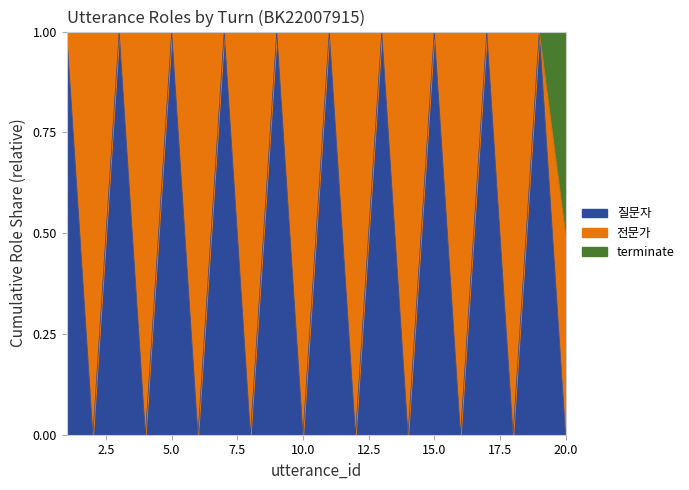

What is the total value across all series at 15.0?

1.0